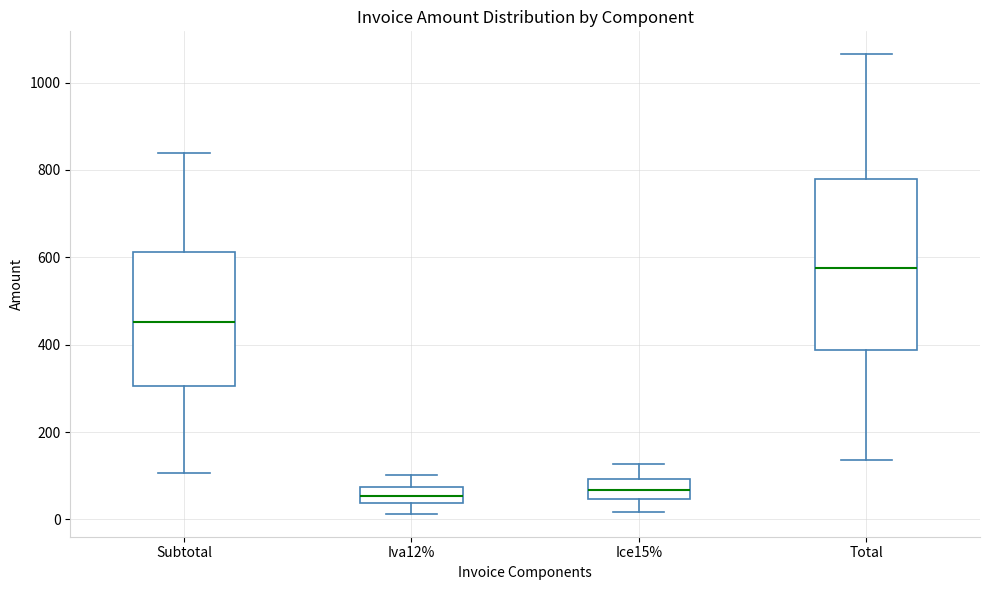

Which box has the highest median line?

Total